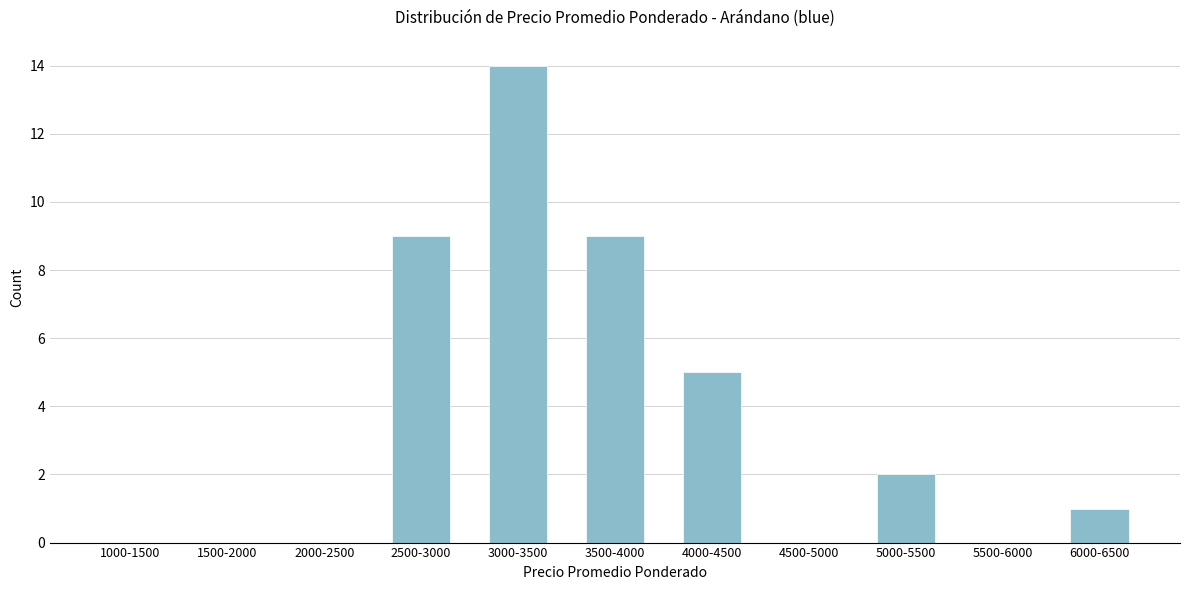

Reading right to left, what are all the values shown in this chart?

6000-6500=1	5500-6000=0	5000-5500=2	4500-5000=0	4000-4500=5	3500-4000=9	3000-3500=14	2500-3000=9	2000-2500=0	1500-2000=0	1000-1500=0